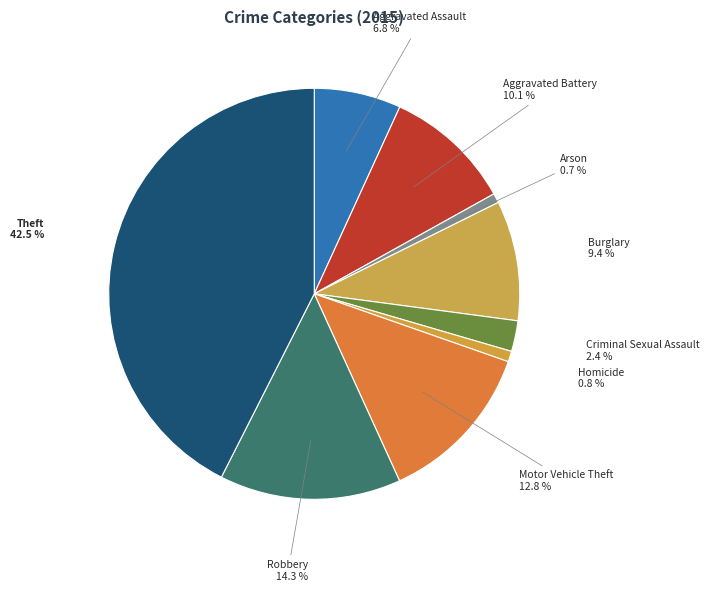

Is it true that Criminal Sexual Assault is 2% of the pie?

True